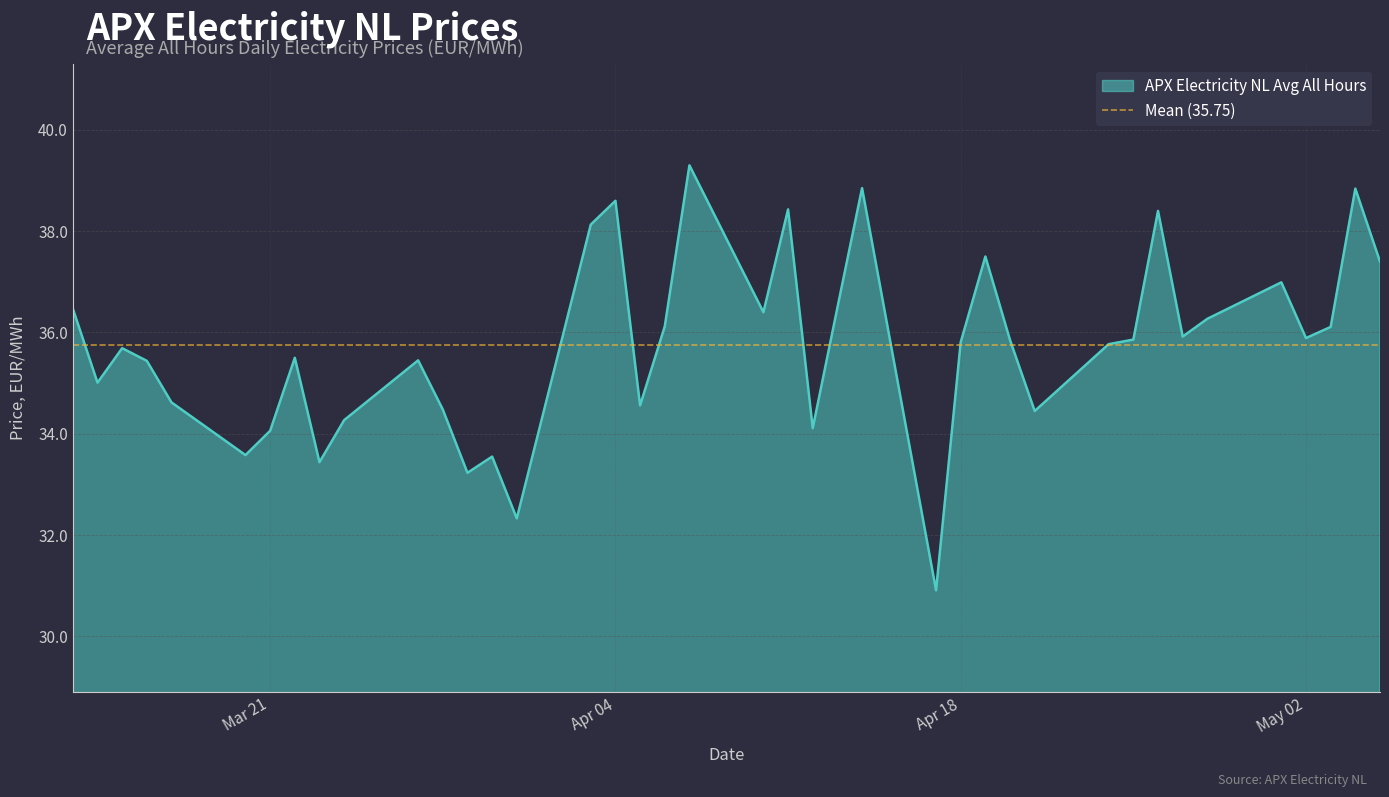

Which label corresponds to the largest value in the chart?

2017-04-07